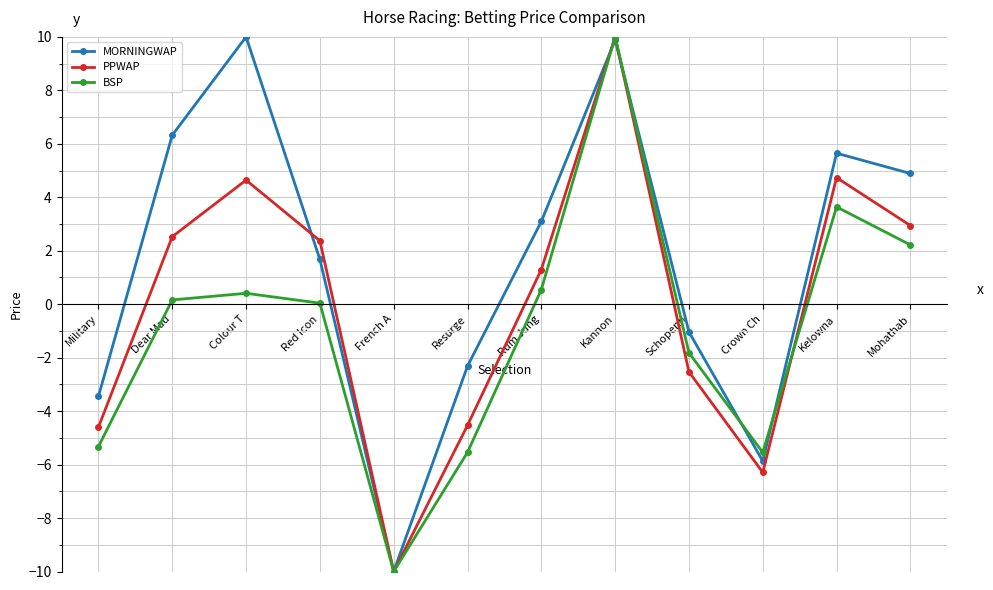

What is the label of the 6th point from the left?

Resurge